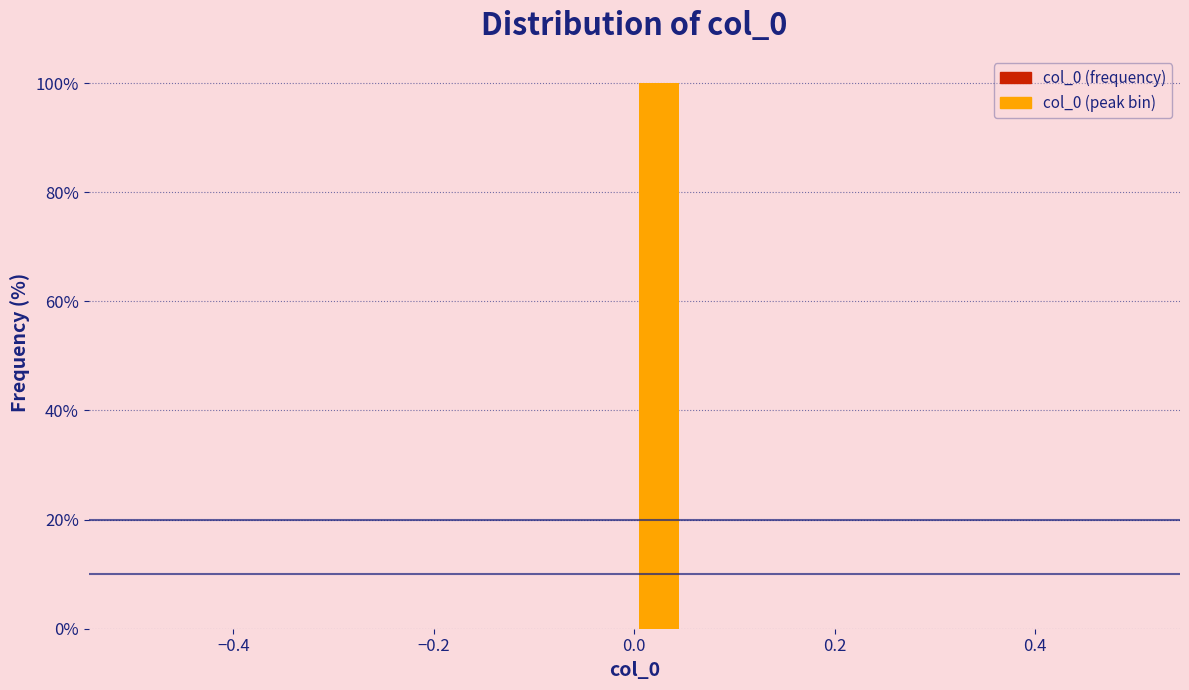

Read against the x-axis, roughly where is the centre of the tallest bar?

0.02